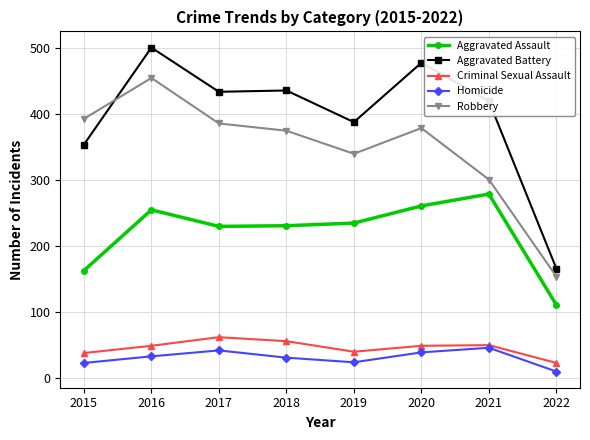

What is the total value across all series at 2020?

1206